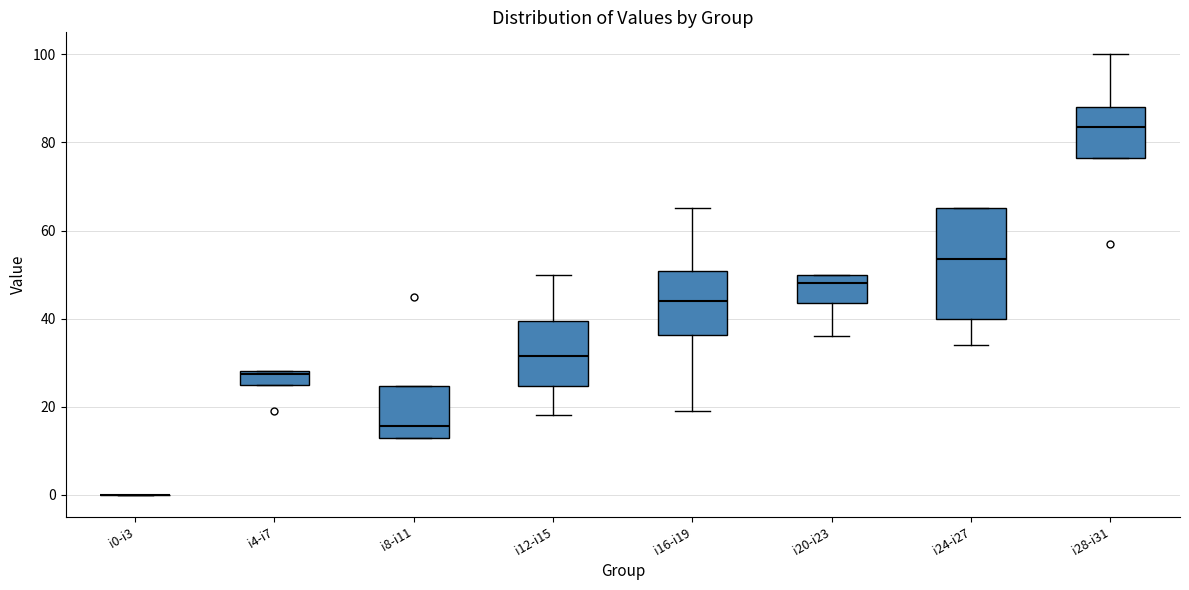

Reading left to right, transcribe this box plot: for each box, give where its median line is, the range the box spans, and where its two whiskers end, as read against the y-axis. The values are not printed on the chart, so give them approximately, as read against the axis.

i0-i3: box collapsed to a line at 0, whiskers 0 to 0
i4-i7: median 28, box 26 to 28, whiskers 26 to 28
i8-i11: median 16, box 14 to 24, whiskers 14 to 24
i12-i15: median 32, box 24 to 40, whiskers 18 to 50
i16-i19: median 44, box 36 to 50, whiskers 20 to 66
i20-i23: median 48, box 44 to 50, whiskers 36 to 50
i24-i27: median 54, box 40 to 66, whiskers 34 to 66
i28-i31: median 84, box 76 to 88, whiskers 76 to 100